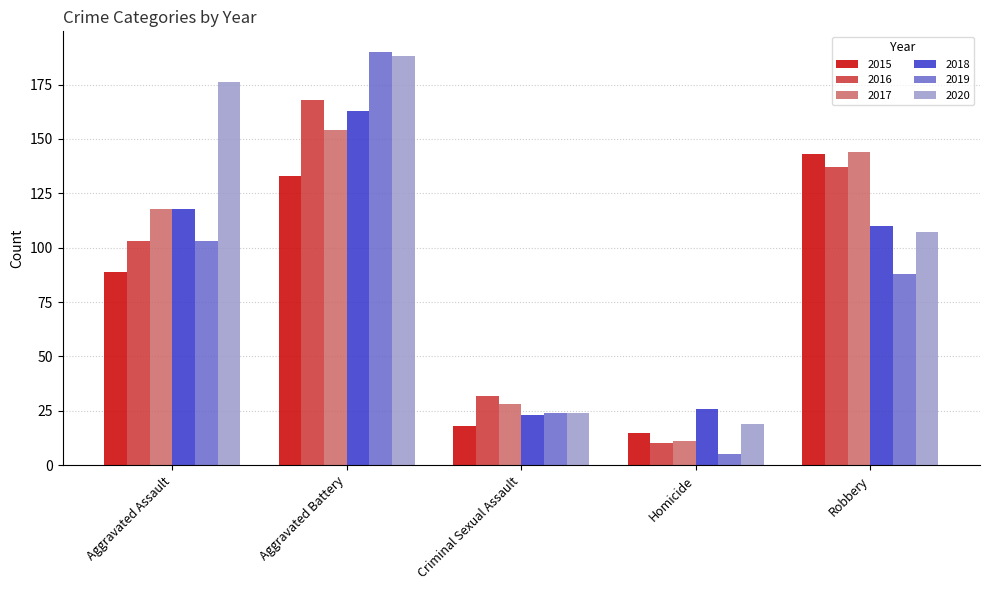

At which category is the sum across all series the highest?

Aggravated Battery